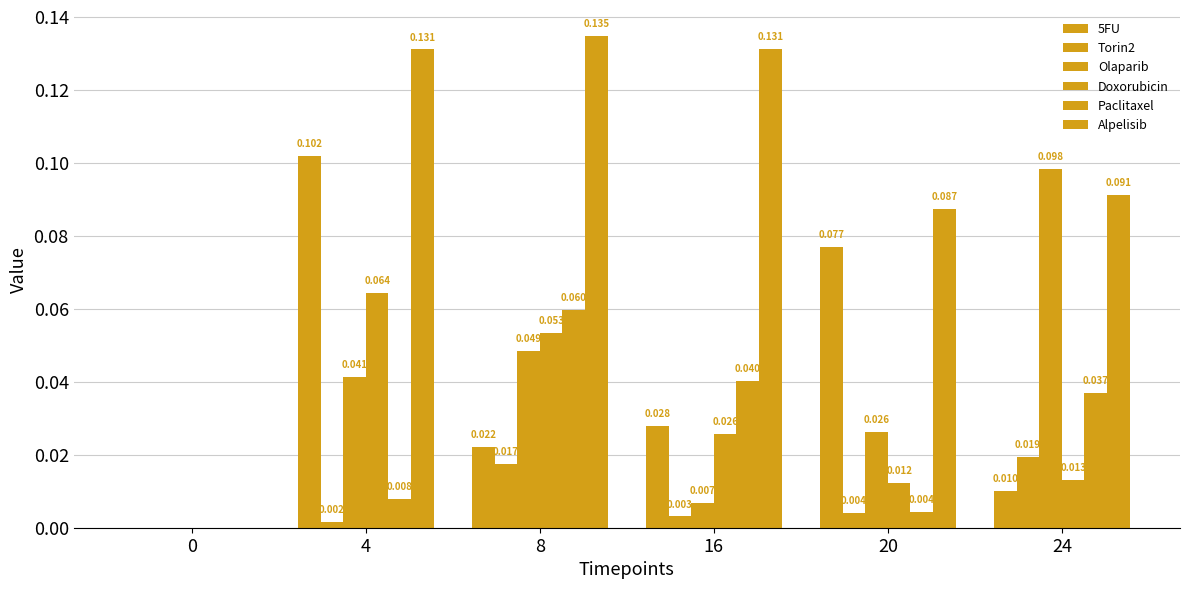

How many groups of bars are there?

6